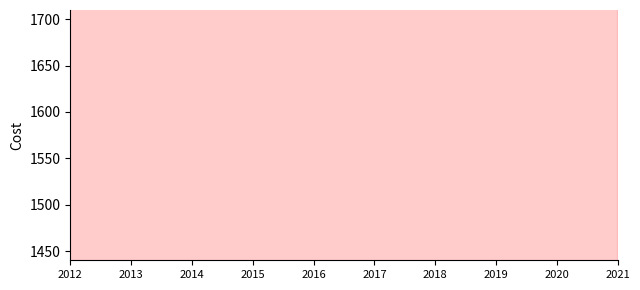

Rank the categories by value from lowest to highest.

2015, 2016, 2014, 2017, 2018, 2013, 2019, 2020, 2021, 2012